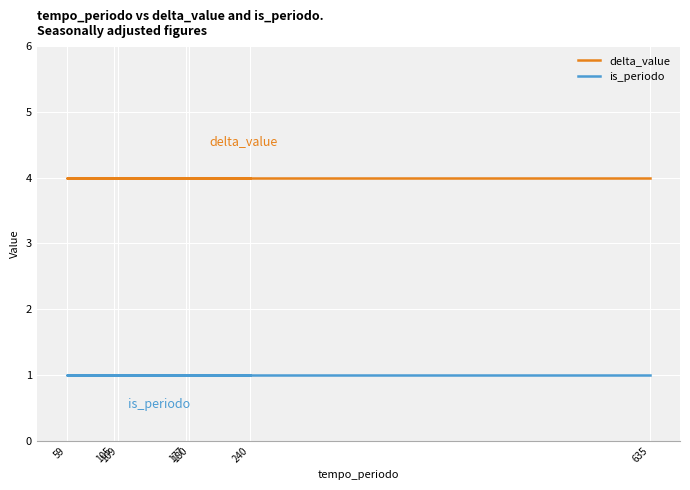

Read the is_periodo value at 180.

1